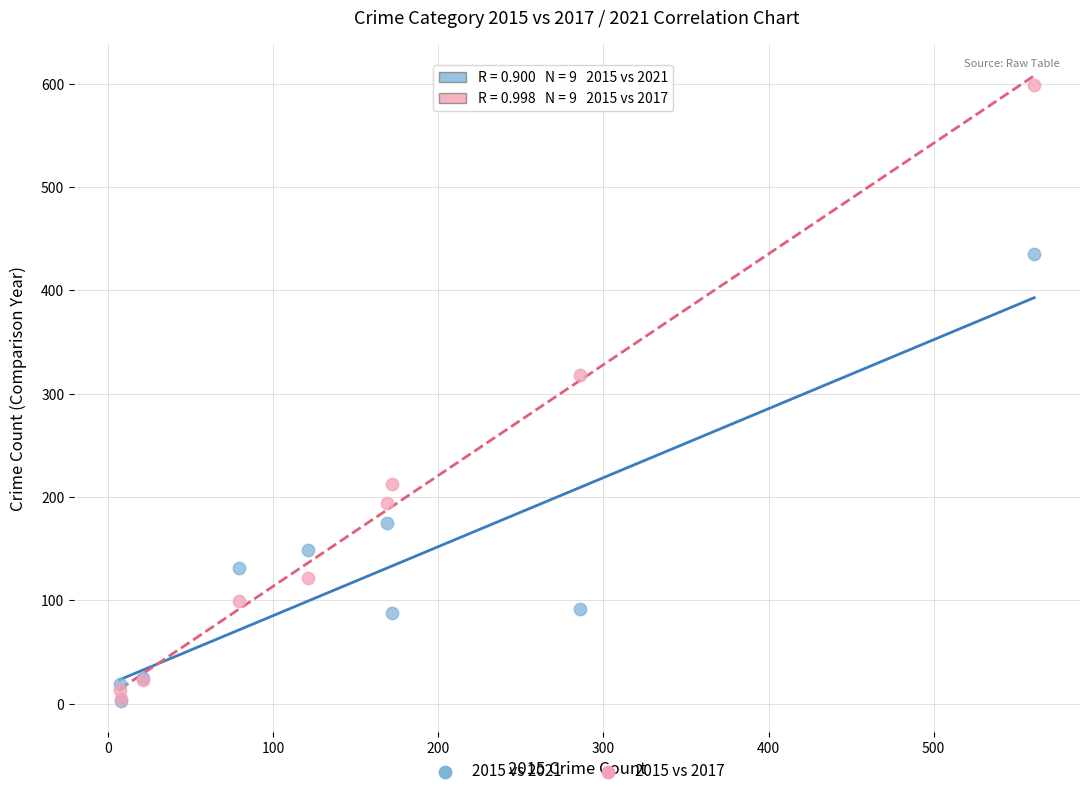

In the 2015 vs 2017 series, what Y value is closest to 301?

318